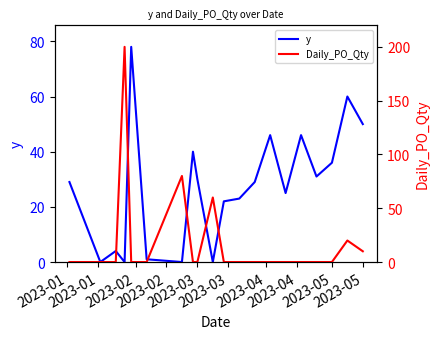

How many intersections are there between Daily_PO_Qty and y?

6